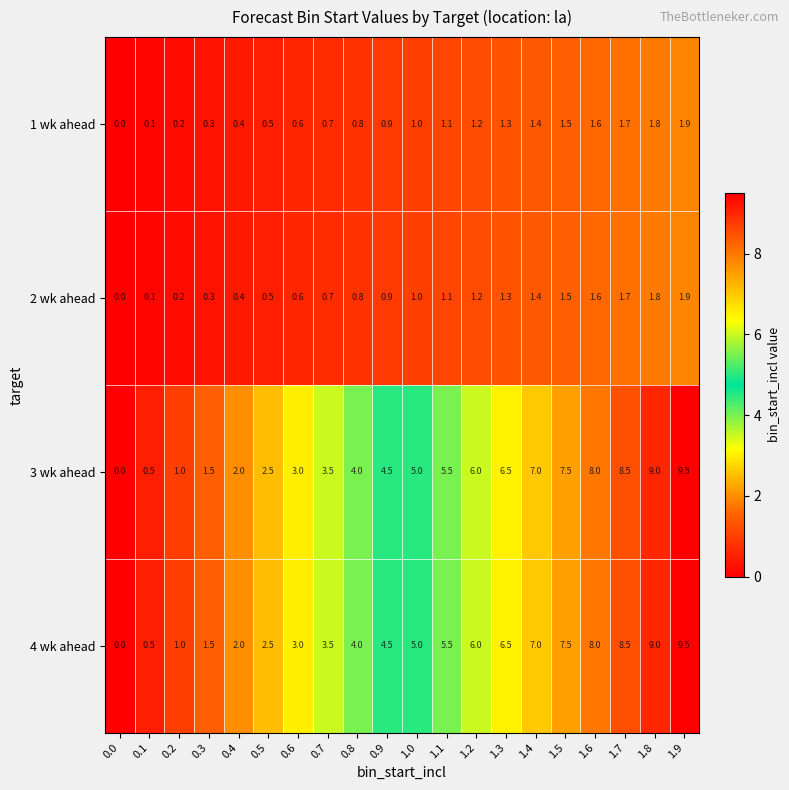

The 3 wk ahead series shows 3.7 at 0.5. True or false?

False